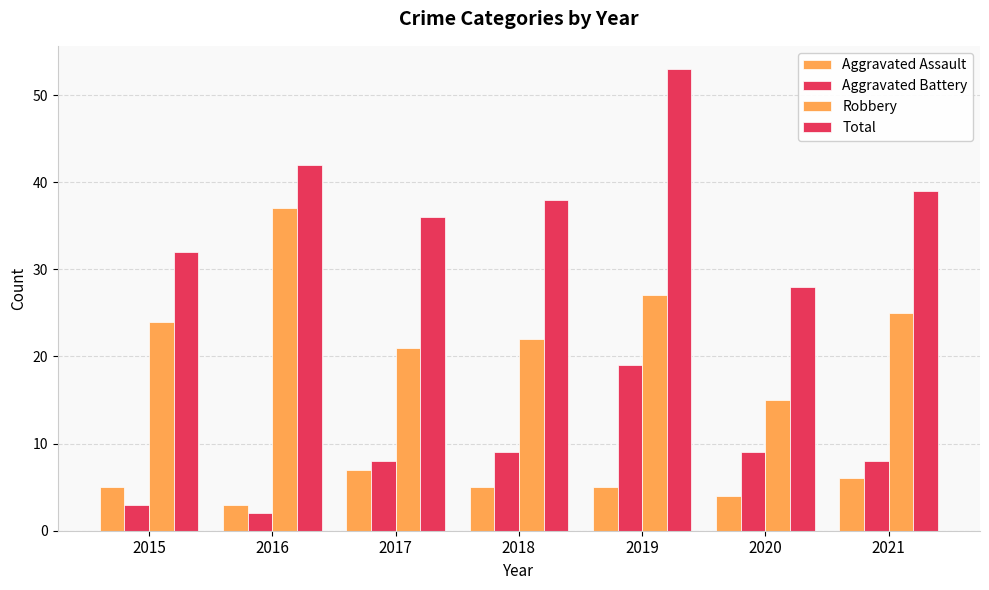

What is the value of the Total bar at the 6th from the left?

28